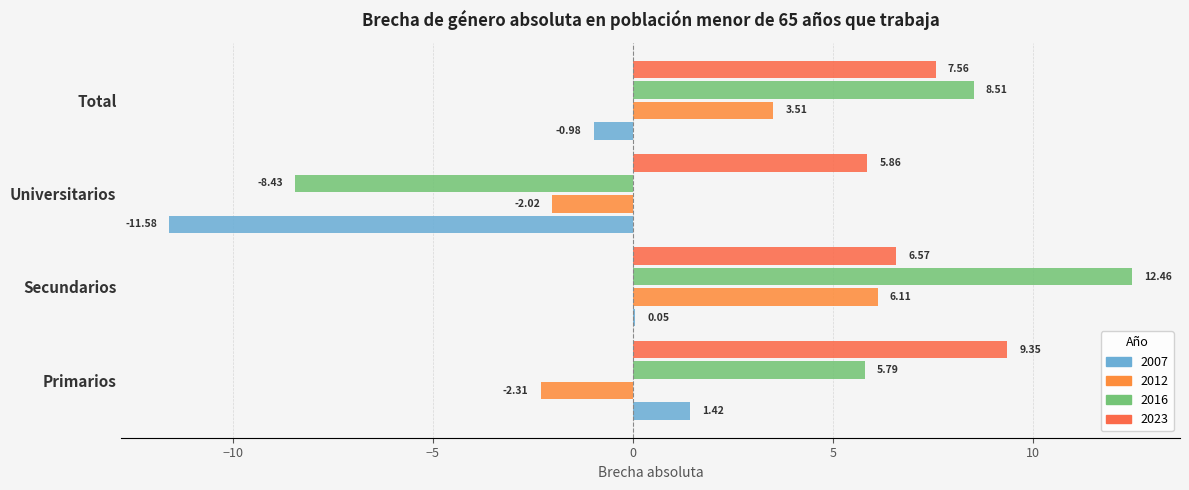

List the series in order of their overall mean, highest first.

2023, 2016, 2012, 2007